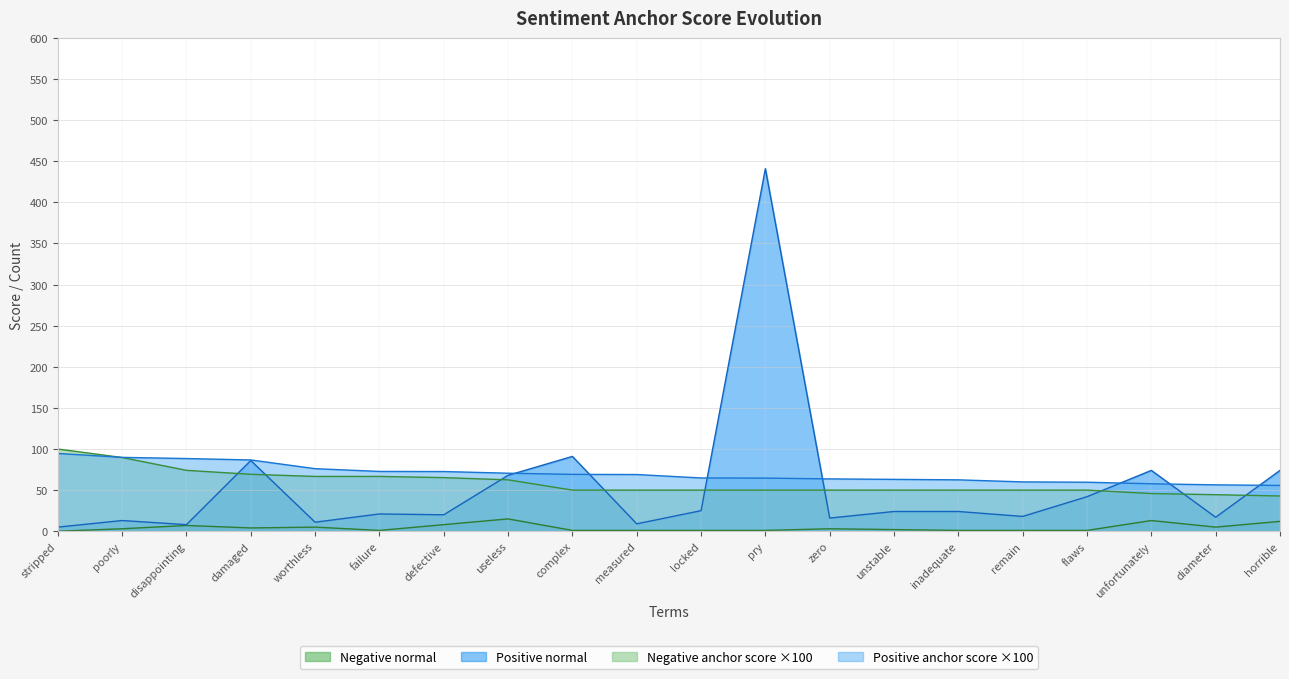

How many lines are shown in the chart?

4